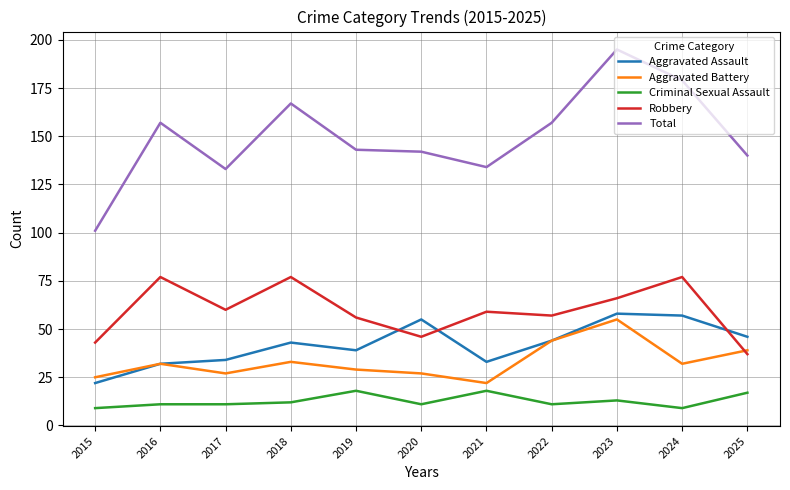

How many lines are shown in the chart?

5